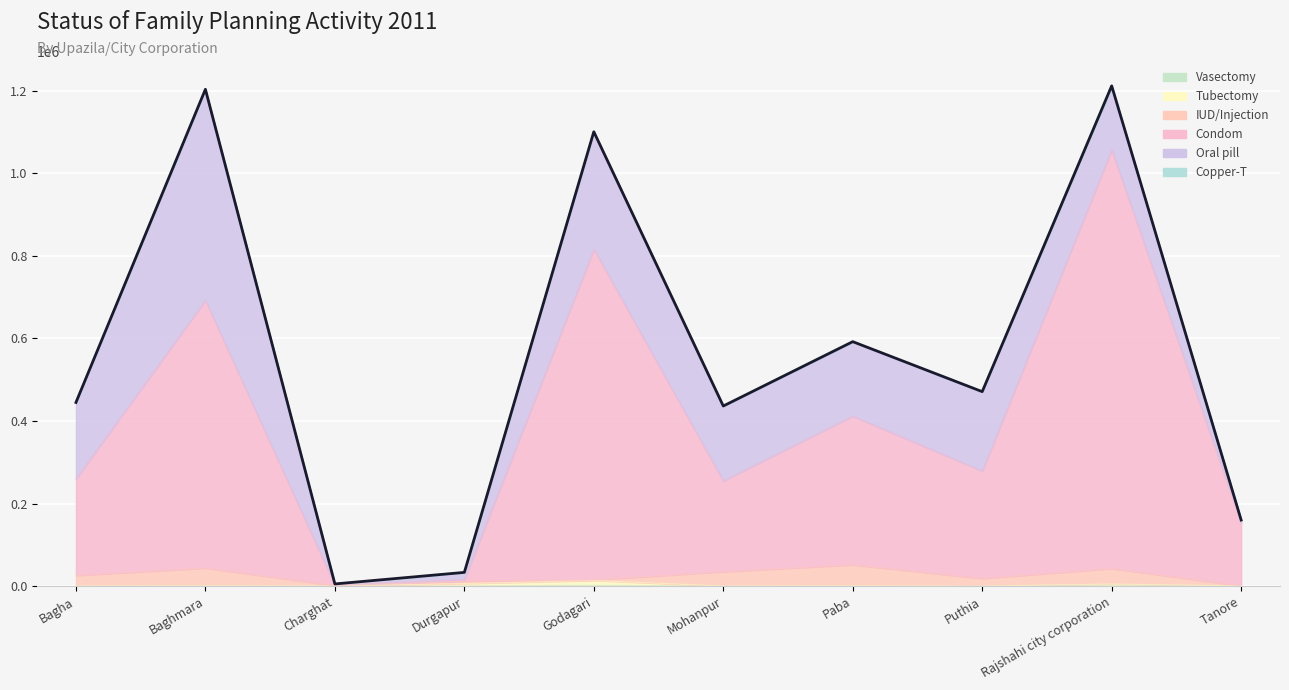

What is the label of the 3rd point from the right?

Puthia